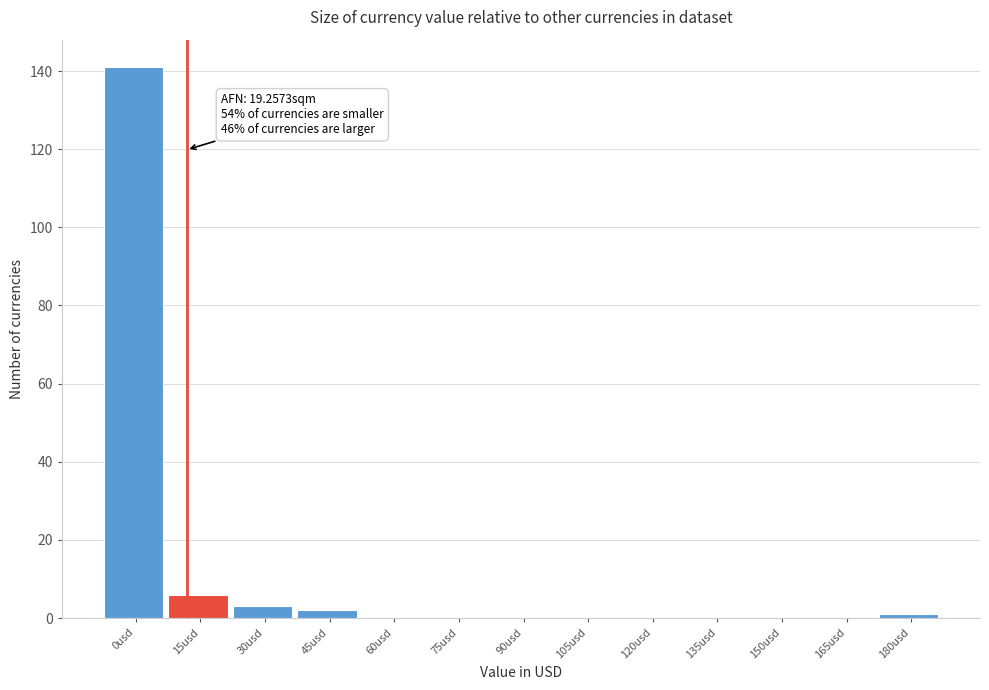

Reading left to right, list all the values displayed in this chart.

0usd=141	15usd=6	30usd=3	45usd=2	60usd=0	75usd=0	90usd=0	105usd=0	120usd=0	135usd=0	150usd=0	165usd=0	180usd=1